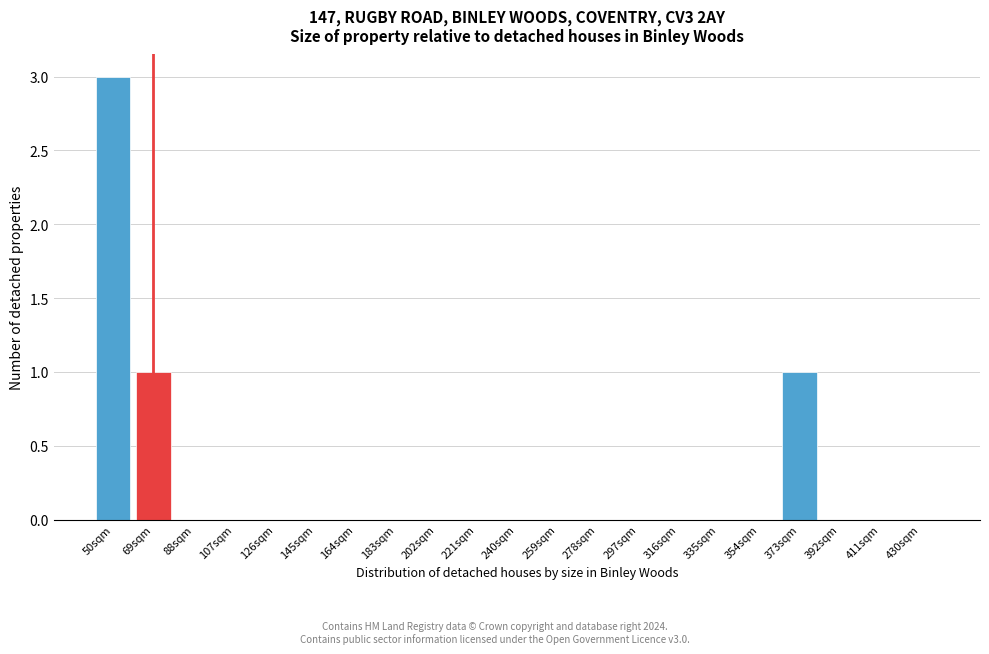

Reading left to right, extract all data points from this chart.

50sqm=3	69sqm=1	88sqm=0	107sqm=0	126sqm=0	145sqm=0	164sqm=0	183sqm=0	202sqm=0	221sqm=0	240sqm=0	259sqm=0	278sqm=0	297sqm=0	316sqm=0	335sqm=0	354sqm=0	373sqm=1	392sqm=0	411sqm=0	430sqm=0